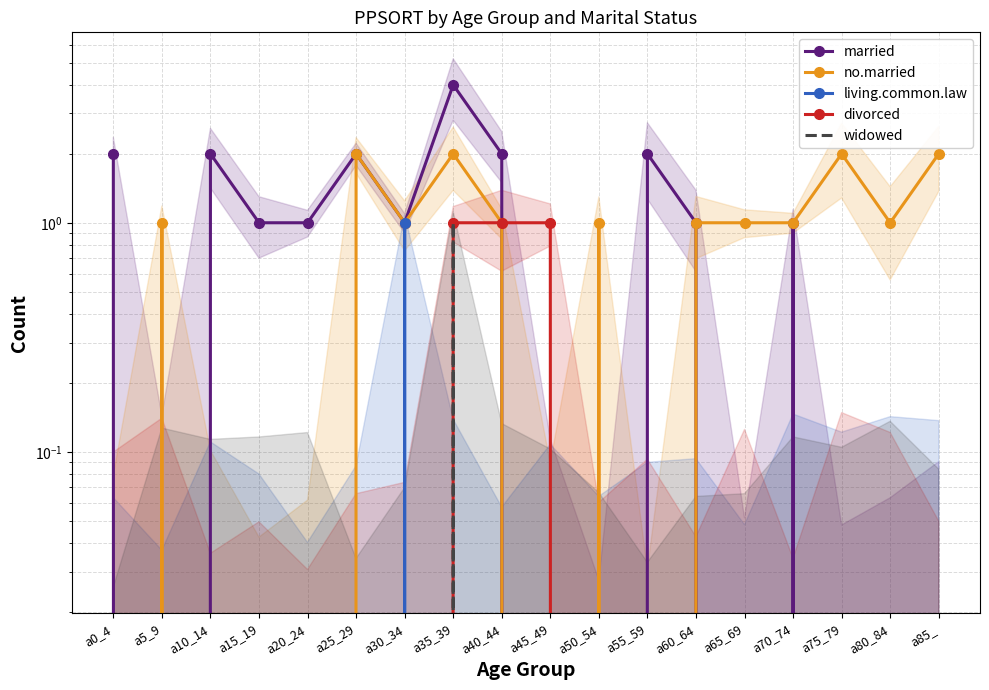

What is the maximum value for married?

4